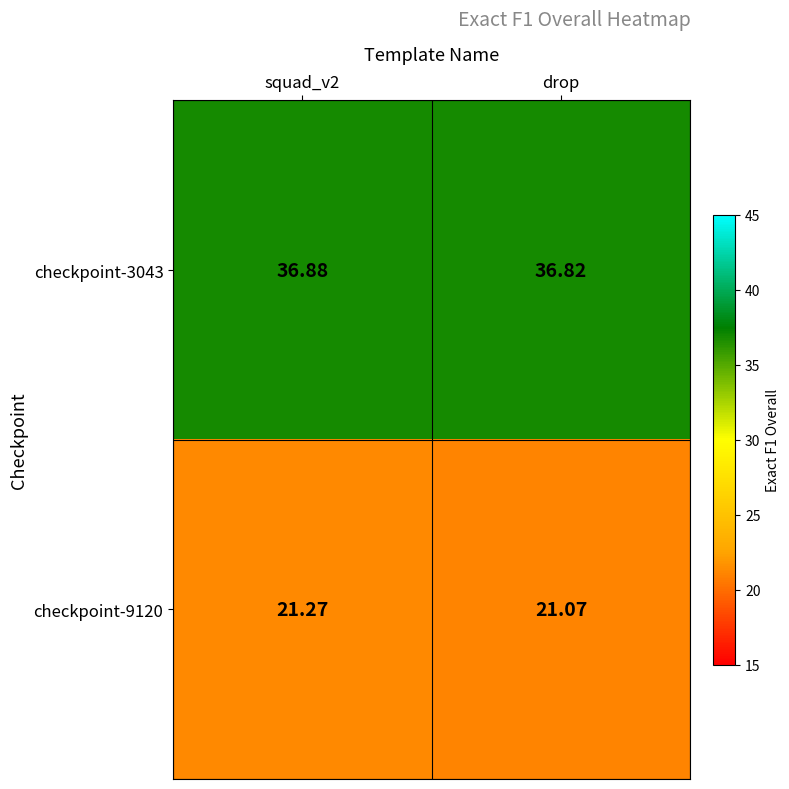

Is the value of checkpoint-9120 at squad_v2 greater than the value of checkpoint-3043 at squad_v2?

No